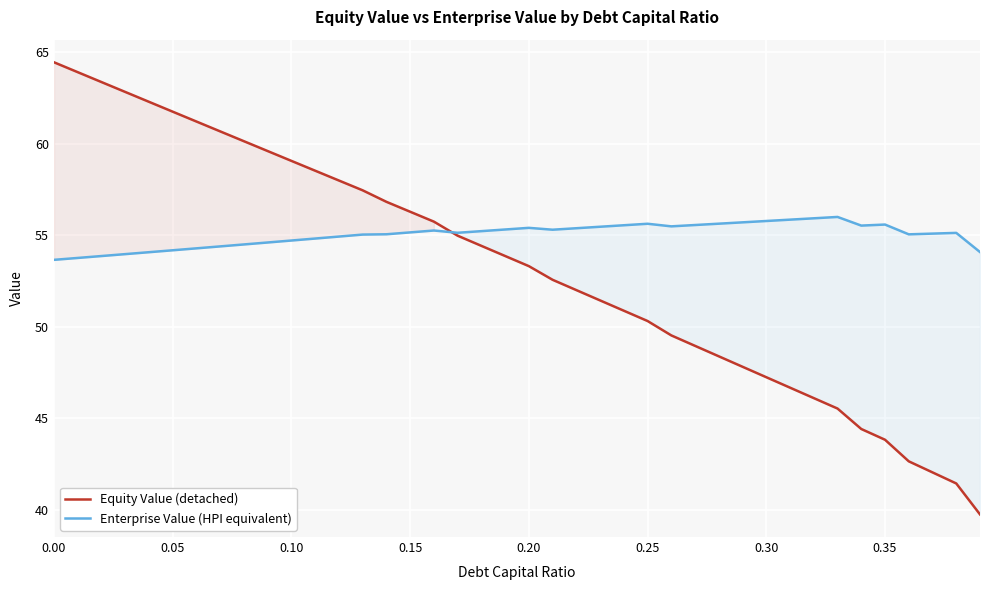

Which series has the largest total across all categories?

Enterprise Value (HPI equivalent)